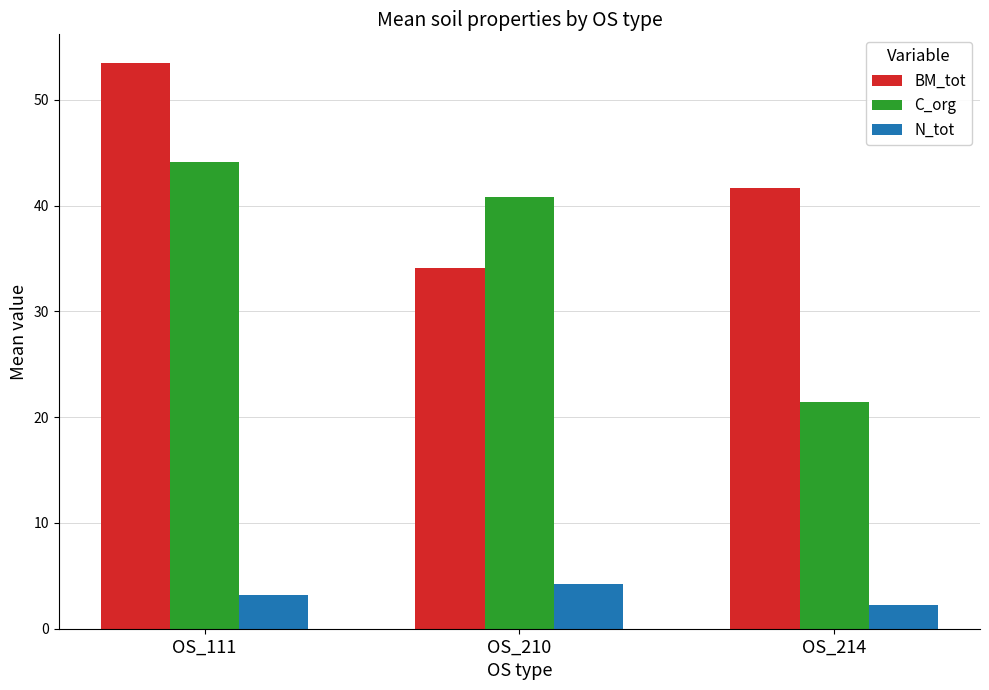

What is the value of the C_org bar at the 1st from the left?

44.1